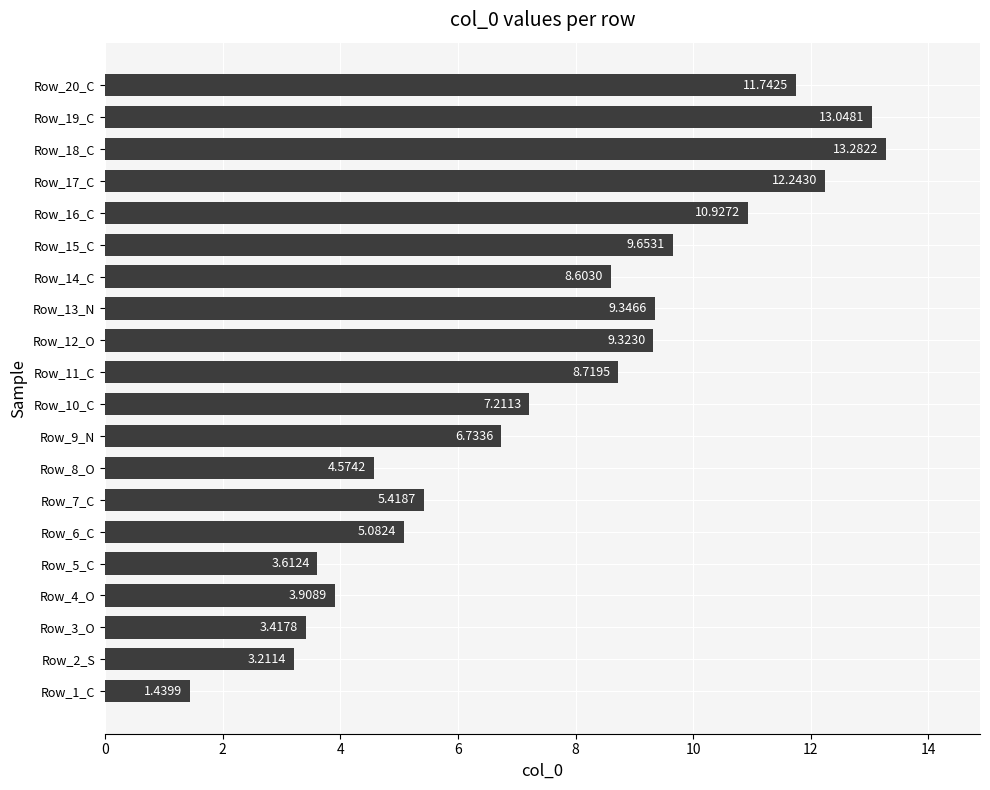

Which has a higher value, Row_10_C or Row_18_C?

Row_18_C